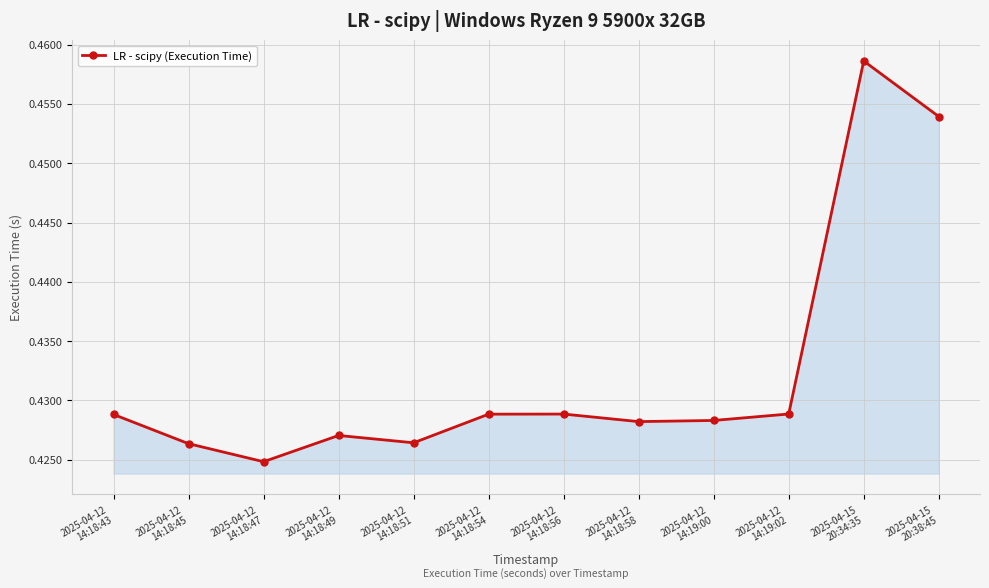

True or false: the data has more than 1 interior local peaks.

True